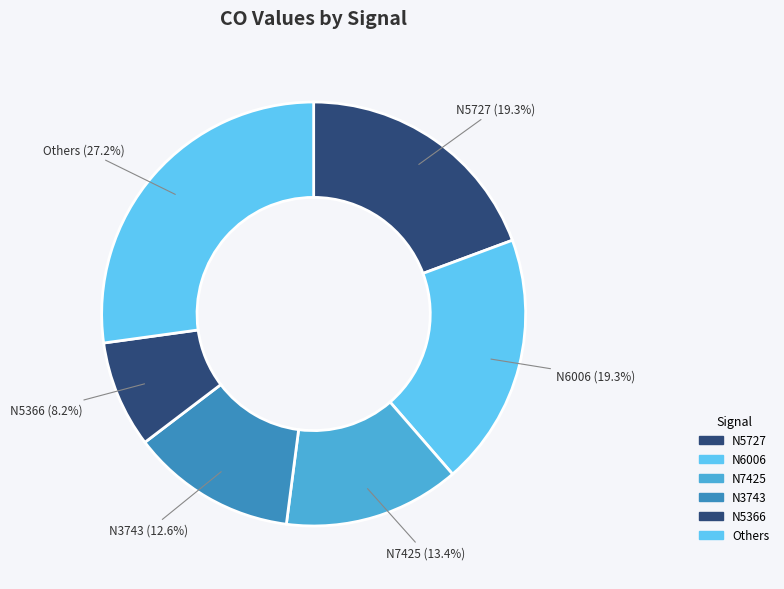

How many slices are in this pie chart?

6